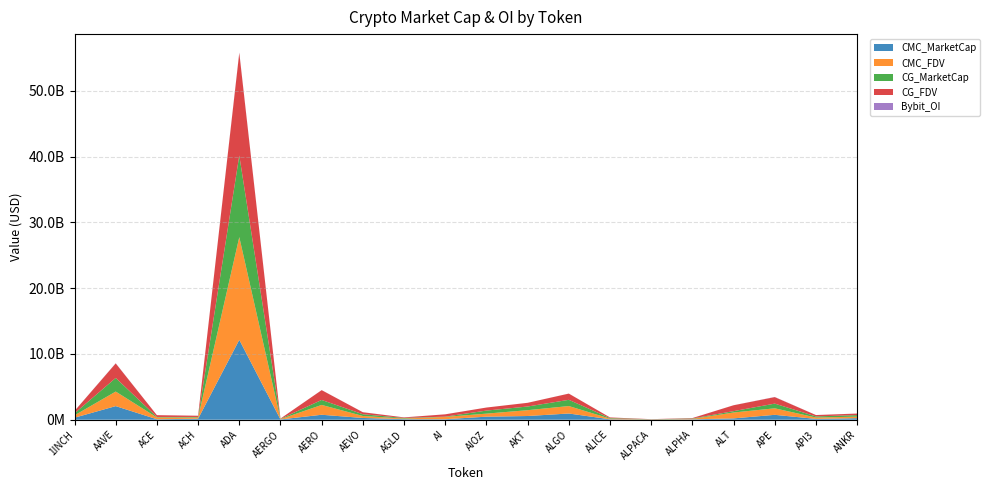

Reading left to right, what are all the values shown in this chart?

CMC_MarketCap: 306116114	2069442555	72725151	151271923	12141214026	42719555	754934166	266400970	87471270	79668190	463224368	565113109	945200540	65615704	19930200	59281865	204215664	744567657	125401029	234480954
CMC_FDV: 359731156	2211558290	273970951	182092054	15612343977	45935006	1495601264	301959890	90514831	348752681	463224368	884337693	1133921412	96616822	24833199	66162796	894711822	989259494	208053710	234480954
CG_MarketCap: 306137447	2068028552	72681870	90034264	12395001555	42654318	753225698	266612271	87565056	45315588	462550333	559391617	945341373	88912994	19930817	59271686	206503687	714326028	169377749	234594127
CG_FDV: 359750187	2210047183	272518715	182119520	15602282130	45864859	1492238101	302199396	87565056	348581450	462984648	561302168	945341373	96557098	19930817	66151436	893794139	990127041	208138534	234594127
Bybit_OI: 5137922	24794233	1136551	2269372	60363837	769175	7426902	5212645	5136432	1764712	1296245	1866781	6196171	2485934	865344	3002673	4752518	22591161	3416284	3117540